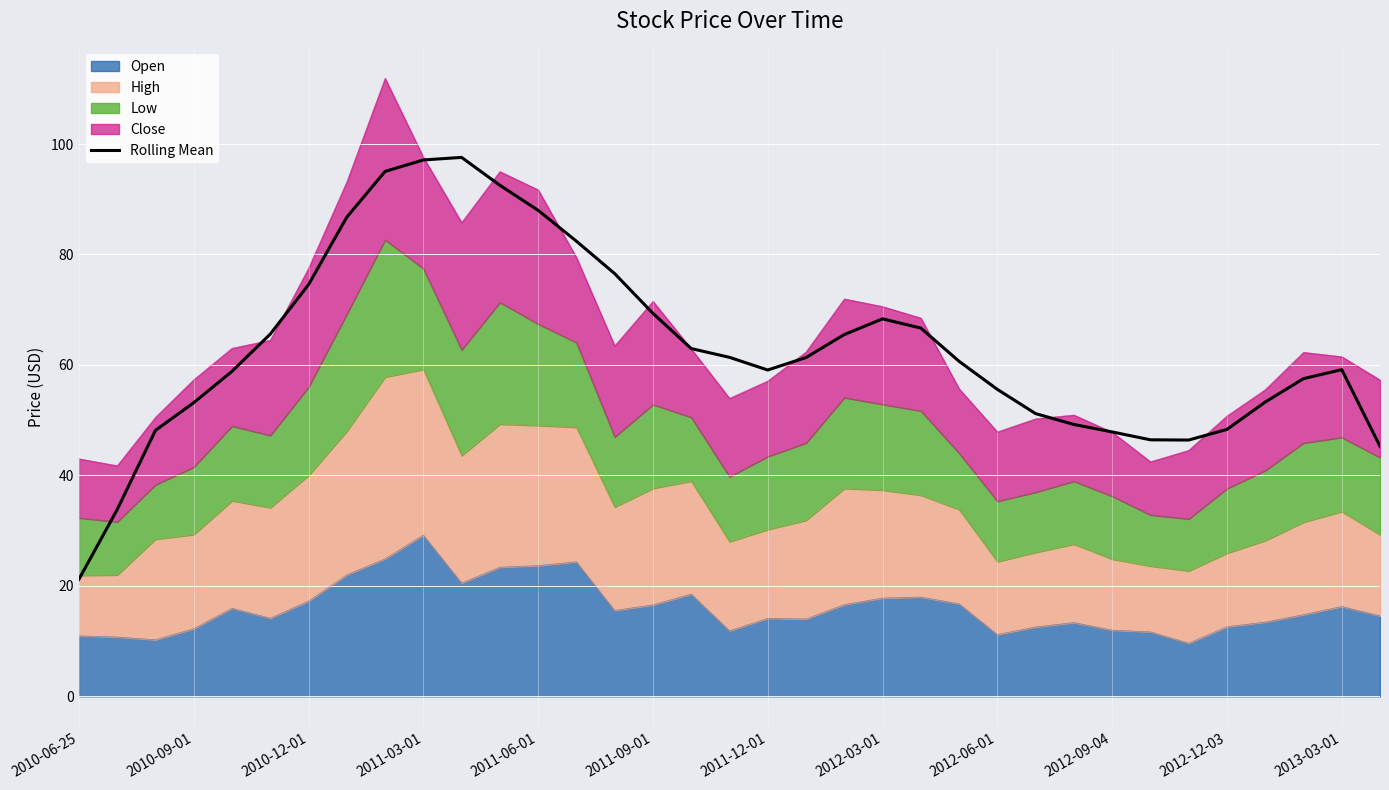

What is the difference between the maximum and minimum values?

76.4